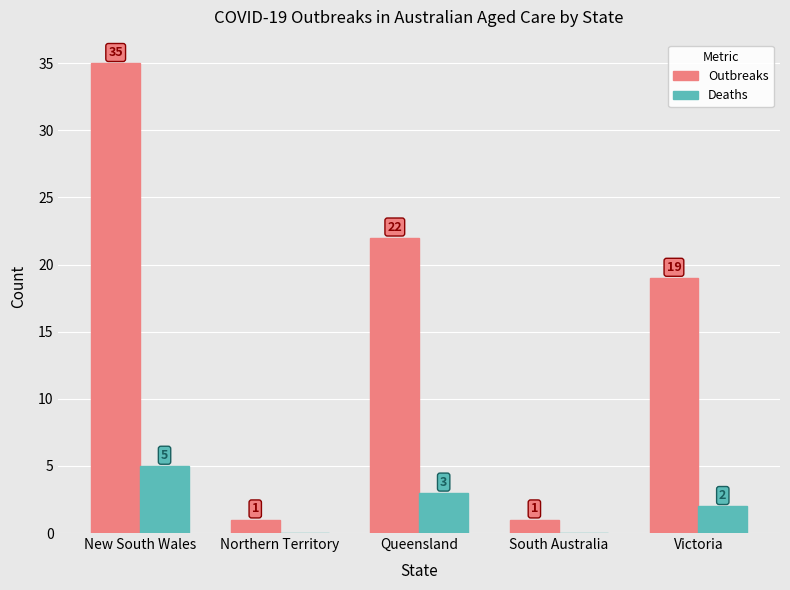

Which series has the largest total across all categories?

Outbreaks